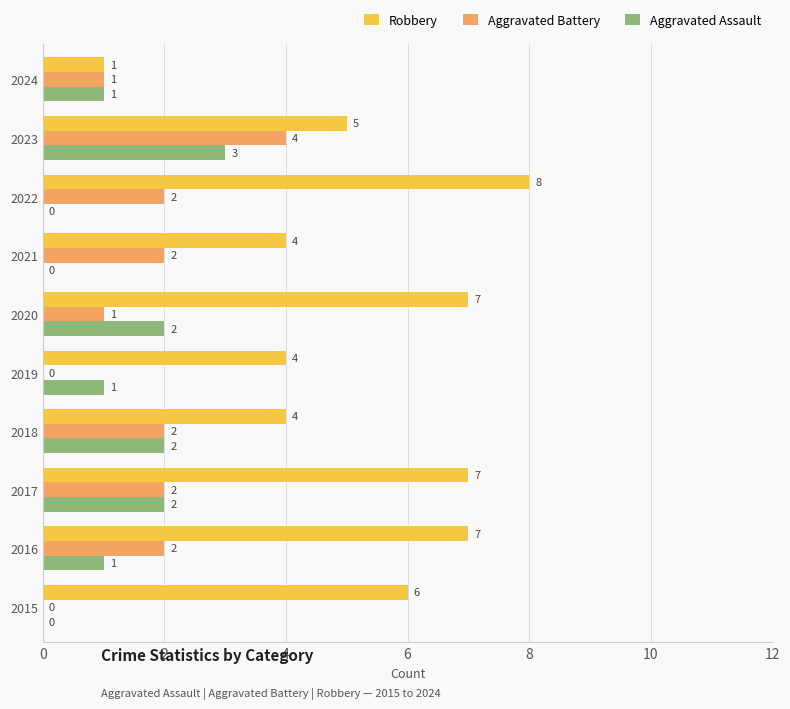

What is the sum of all Aggravated Assault values?

12